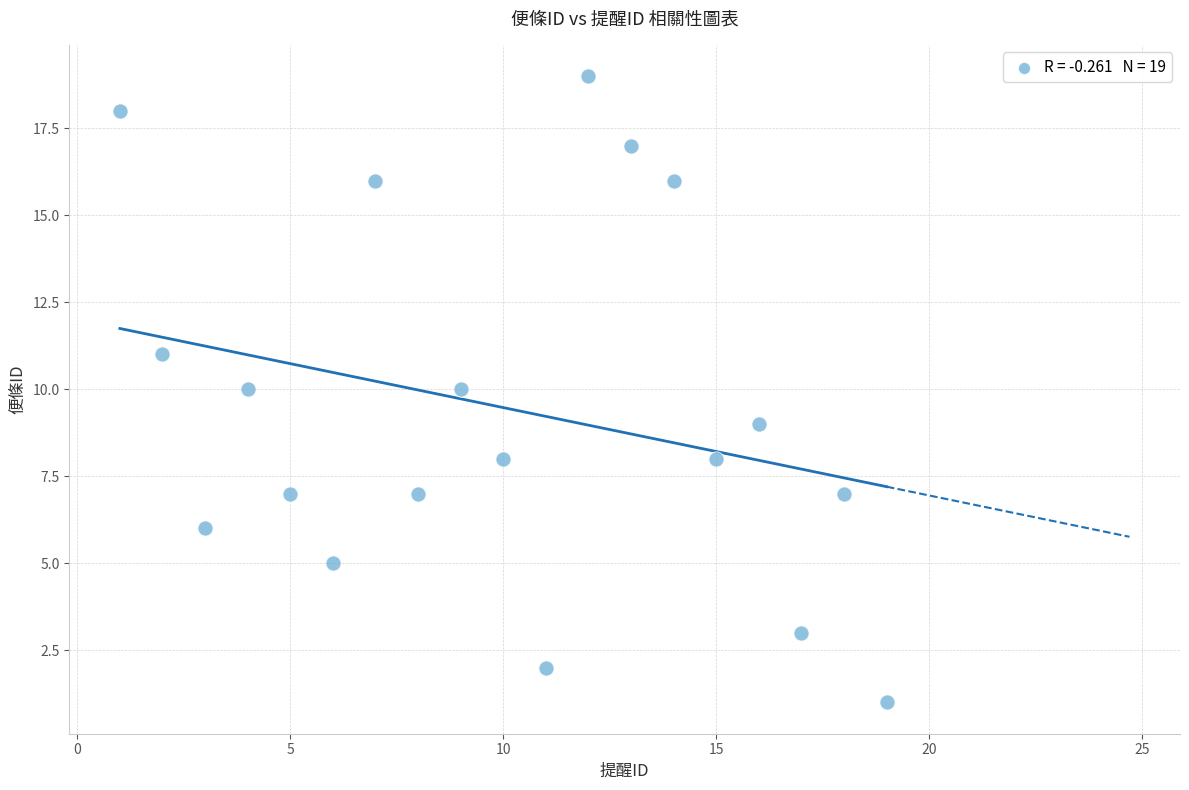

What is the range of Y values (max minus min)?

18